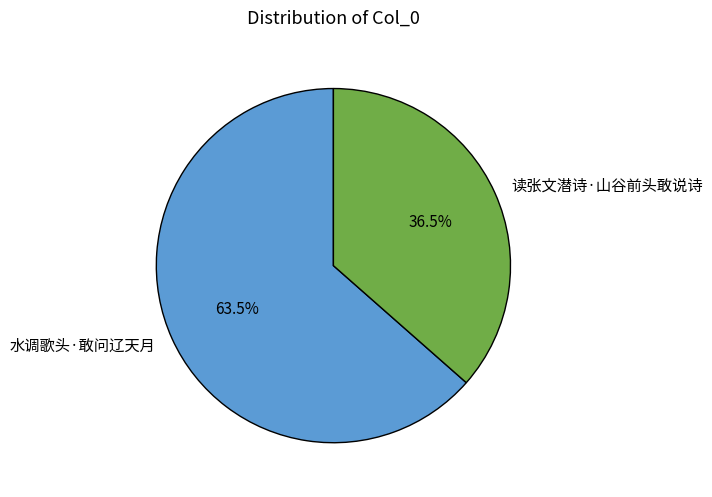

Which has a higher value, 水调歌头·敢问辽天月 or 读张文潜诗·山谷前头敢说诗?

水调歌头·敢问辽天月